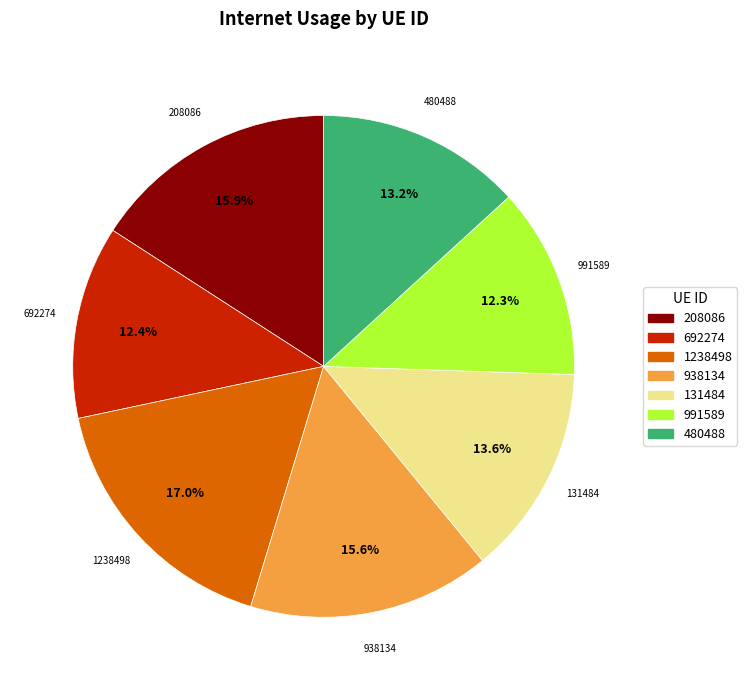

Which category has the biggest portion of the pie?

1238498